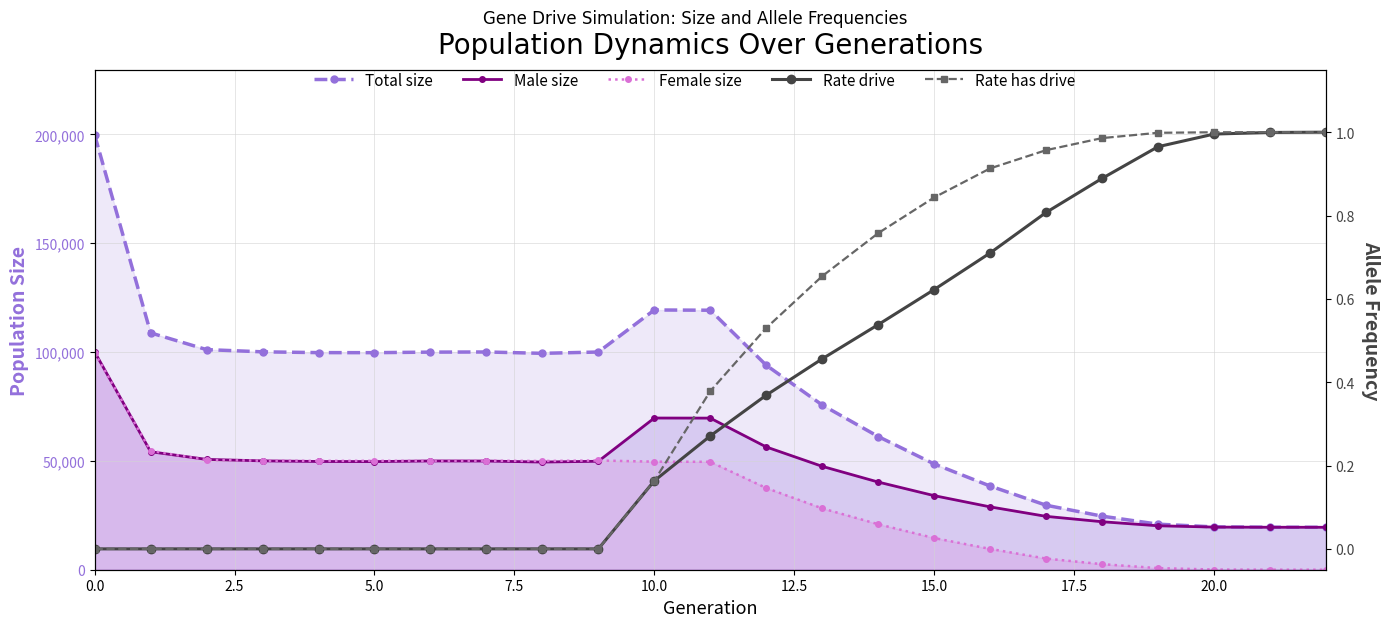

List the series in order of their peak value, lowest first.

Rate drive, Rate has drive, Female size, Male size, Total size